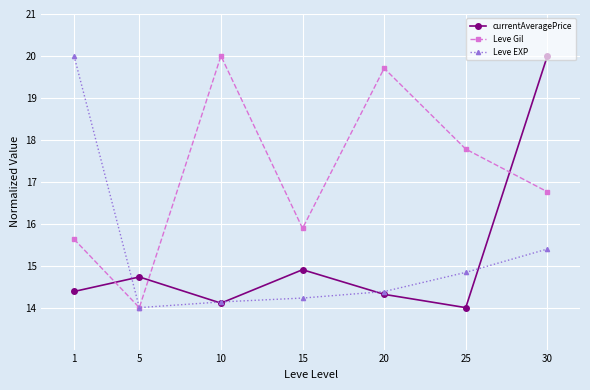

What is the sum of all Leve Gil values?

119.8